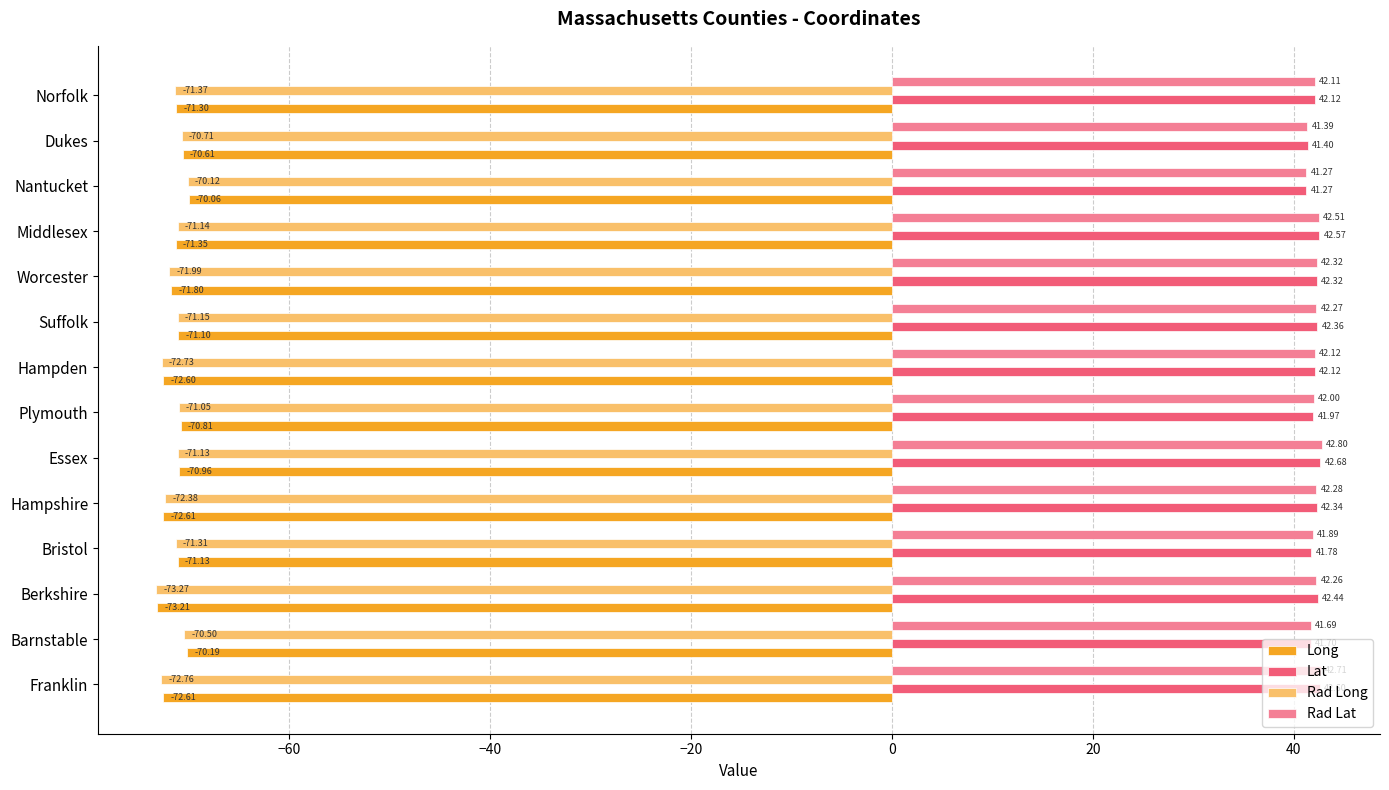

What is the minimum value for Lat?

41.3